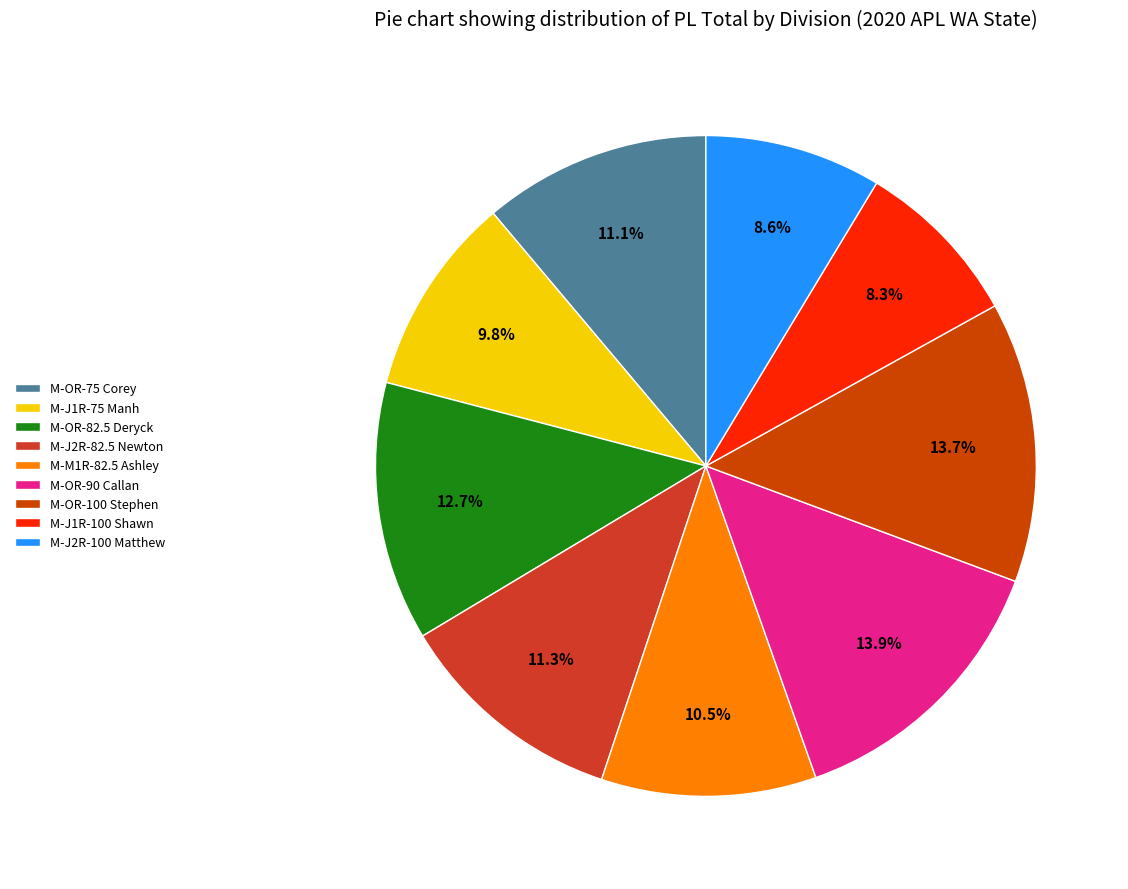

Do M-OR-100 Stephen and M-M1R-82.5 Ashley together represent more than half of the pie?

No